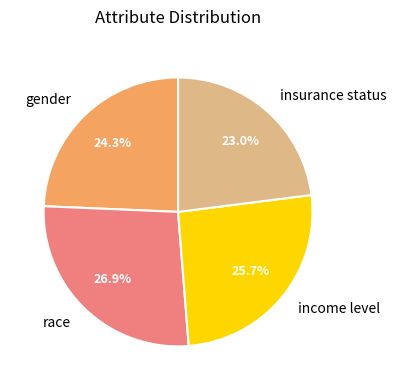

Combined, what portion of the pie is race and gender?

51.3%